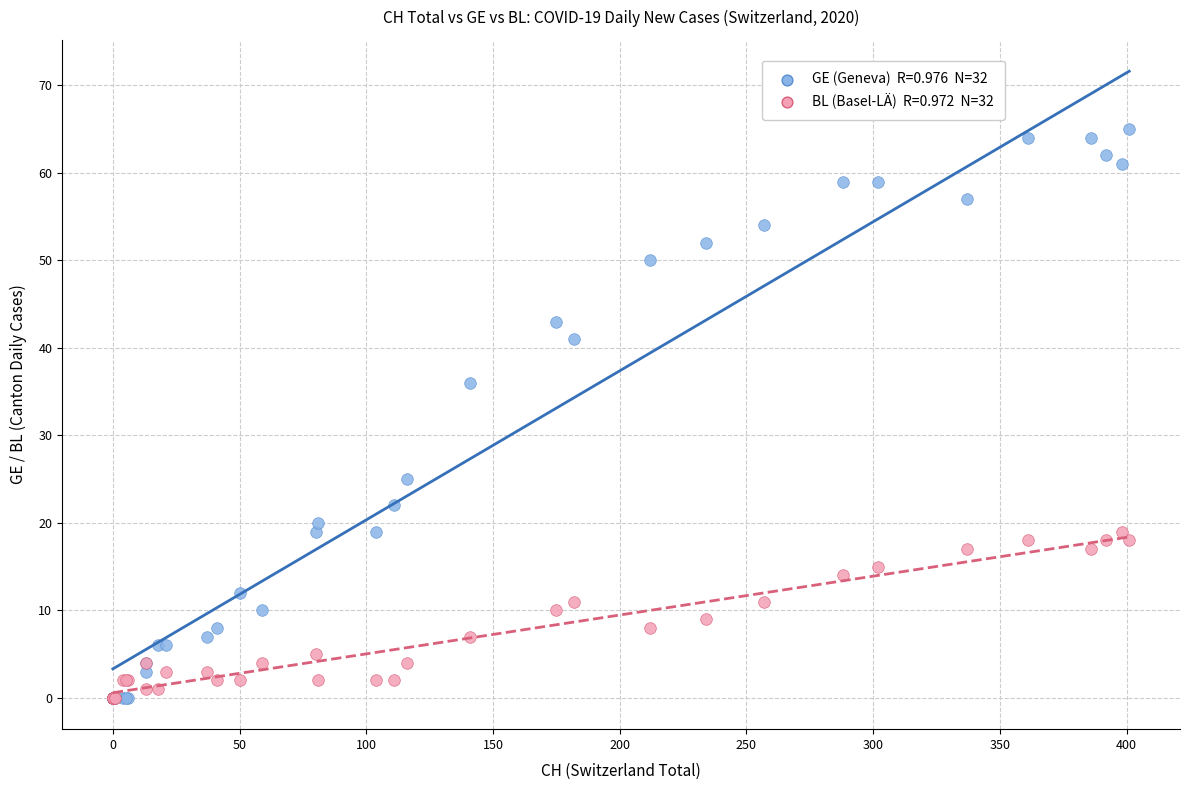

Across all series, what Y value is closest to 32?

36